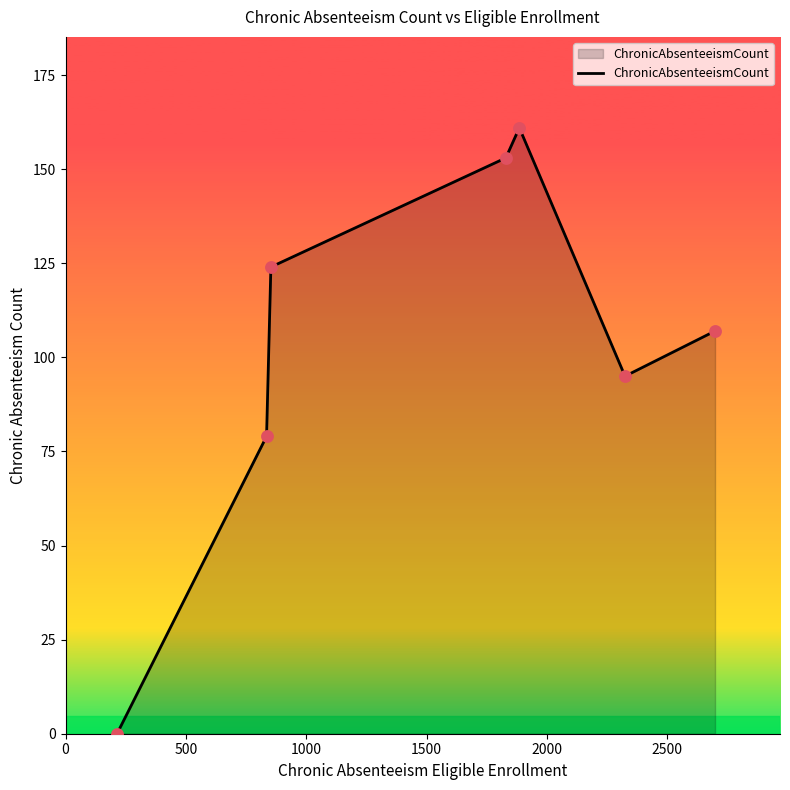

What is the greatest value displayed?

161